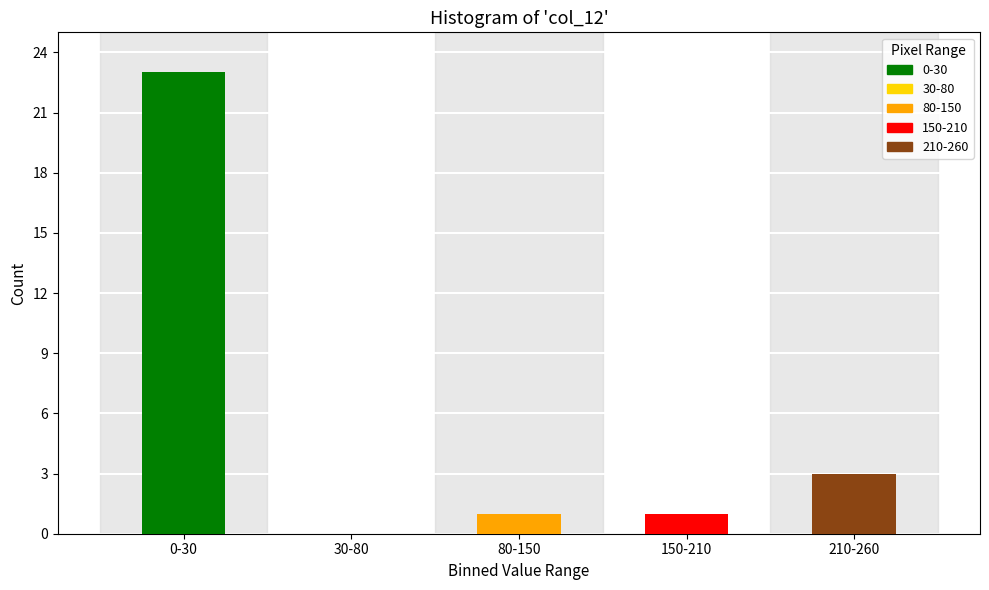

Reading left to right, what are all the values shown in this chart?

0-30=23	30-80=0	80-150=1	150-210=1	210-260=3